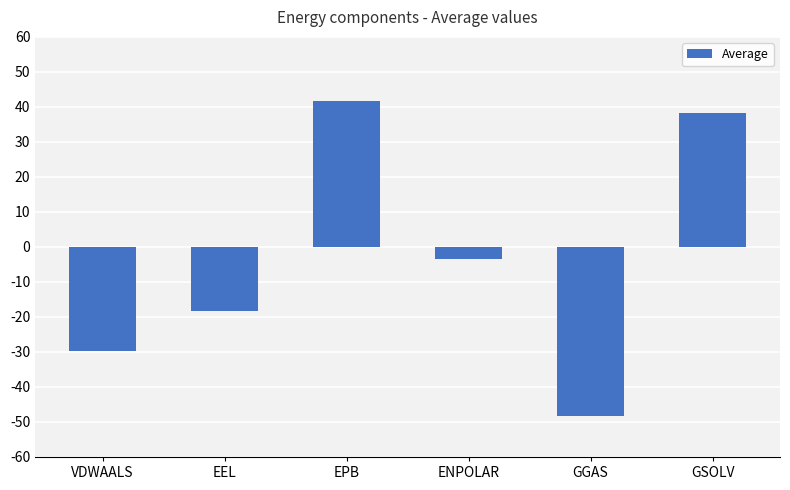

At which label is the value closest to -3?

ENPOLAR